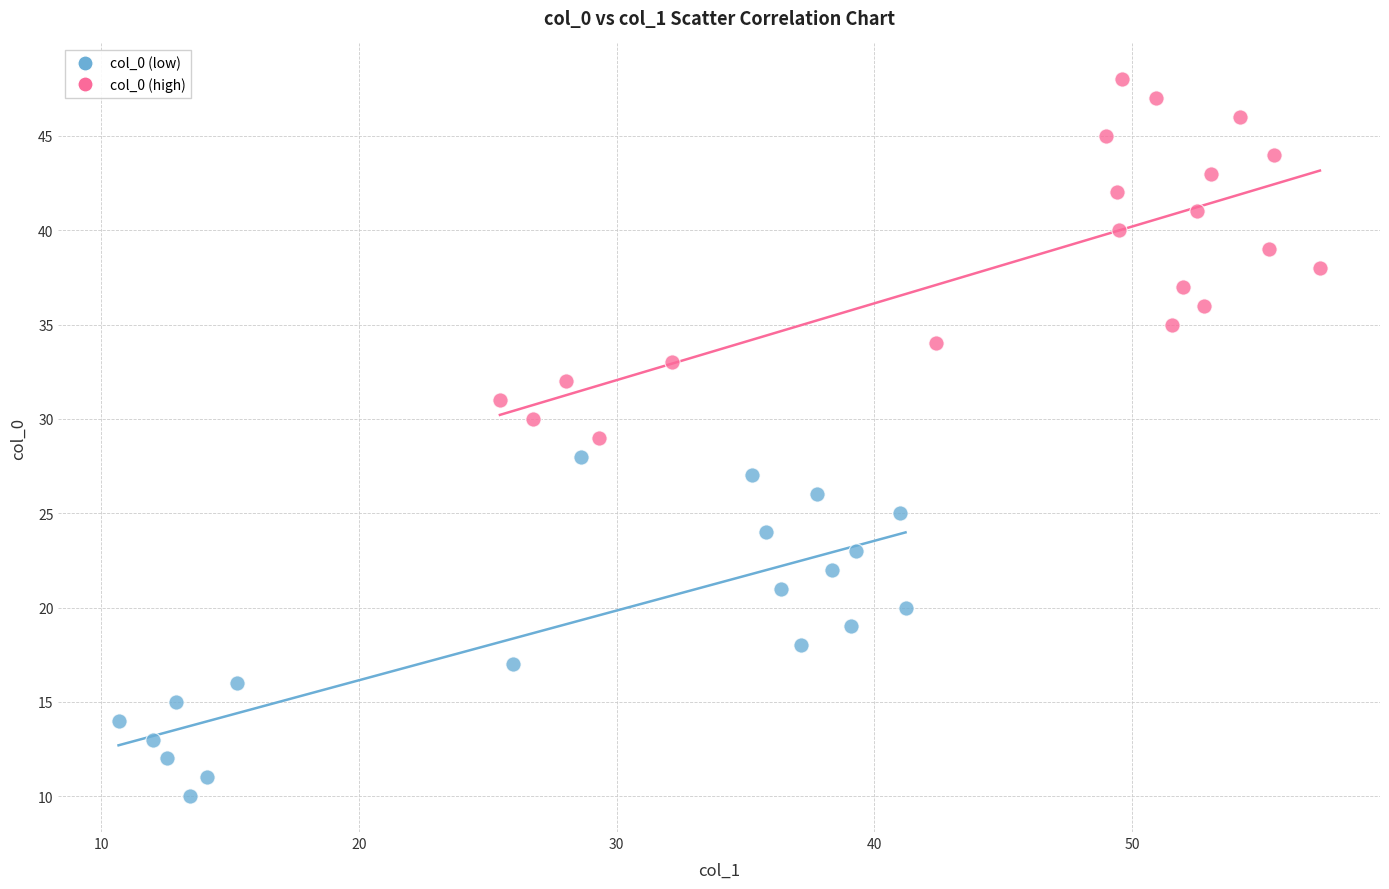

What are all the series names shown in the legend?

col_0 (low), col_0 (high)